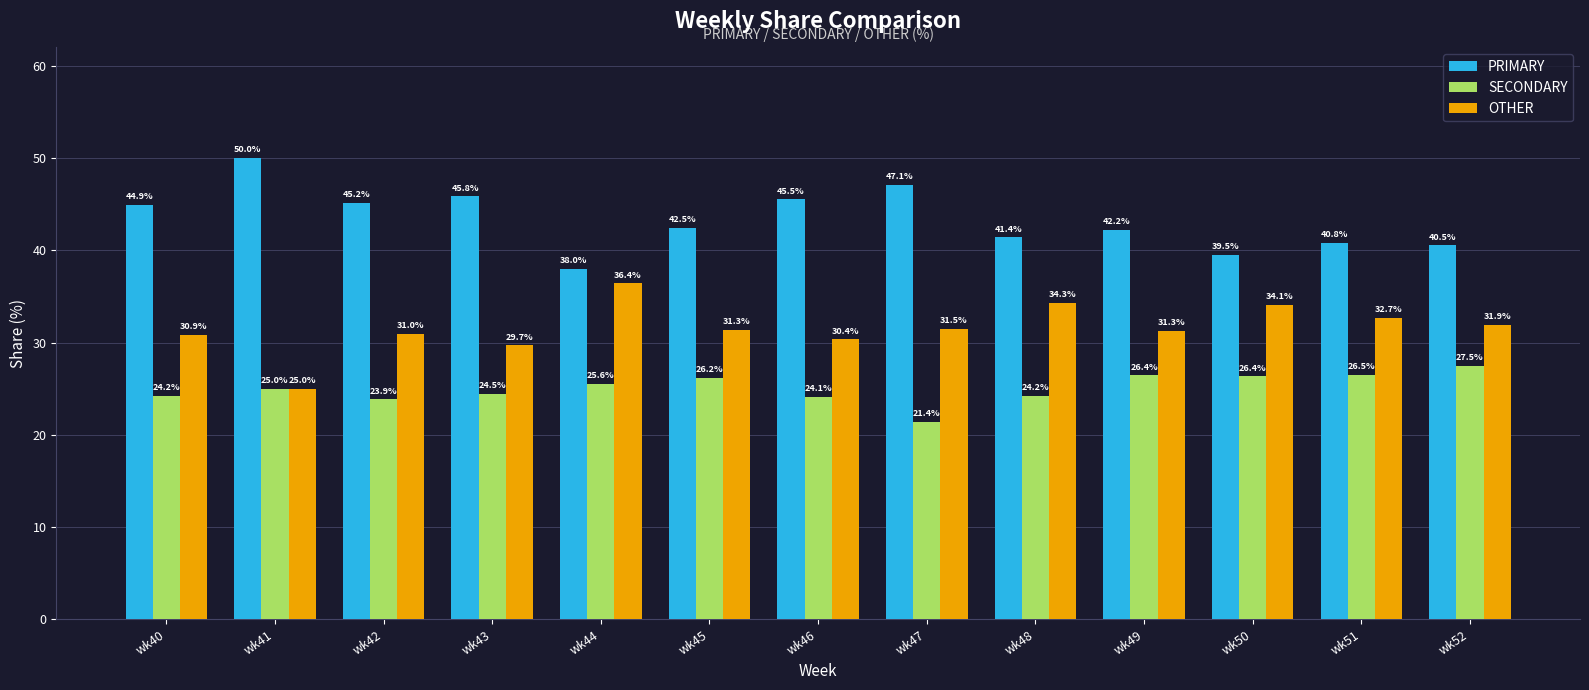

How many values in the PRIMARY series are below 42?

5